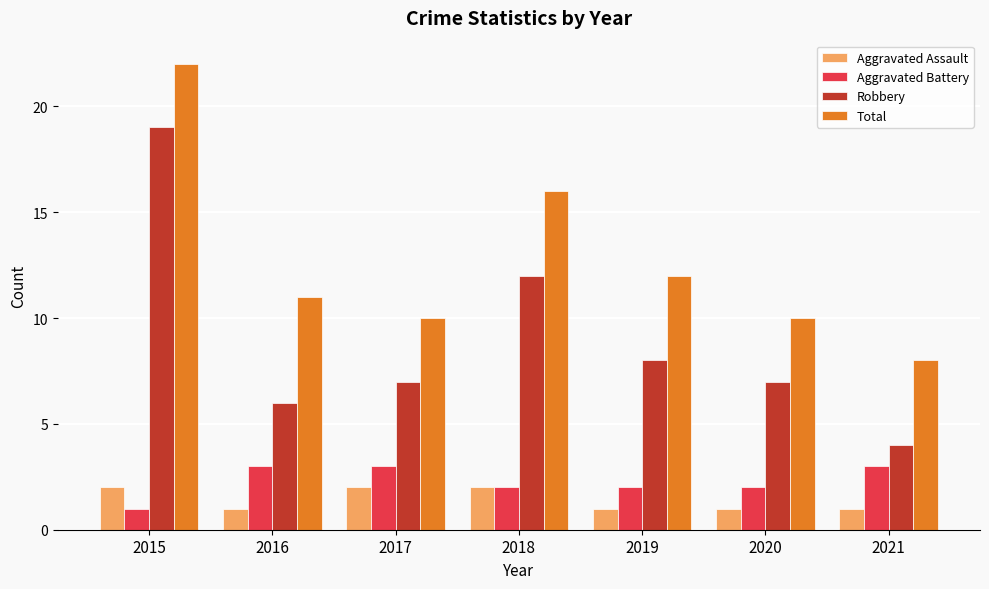

What is the sum of the Robbery values at 2017 and 2019?

15